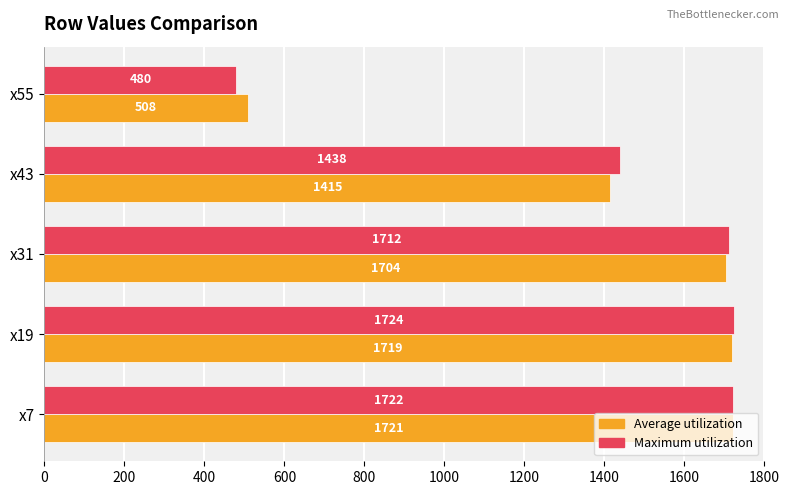

Which label corresponds to the largest value in the chart?

x19